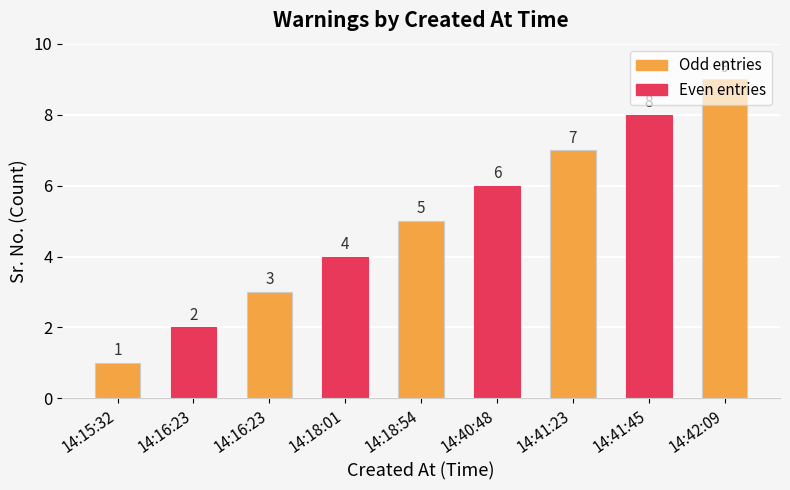

What is the difference between the values at 14:18:01 and 14:18:54?

1